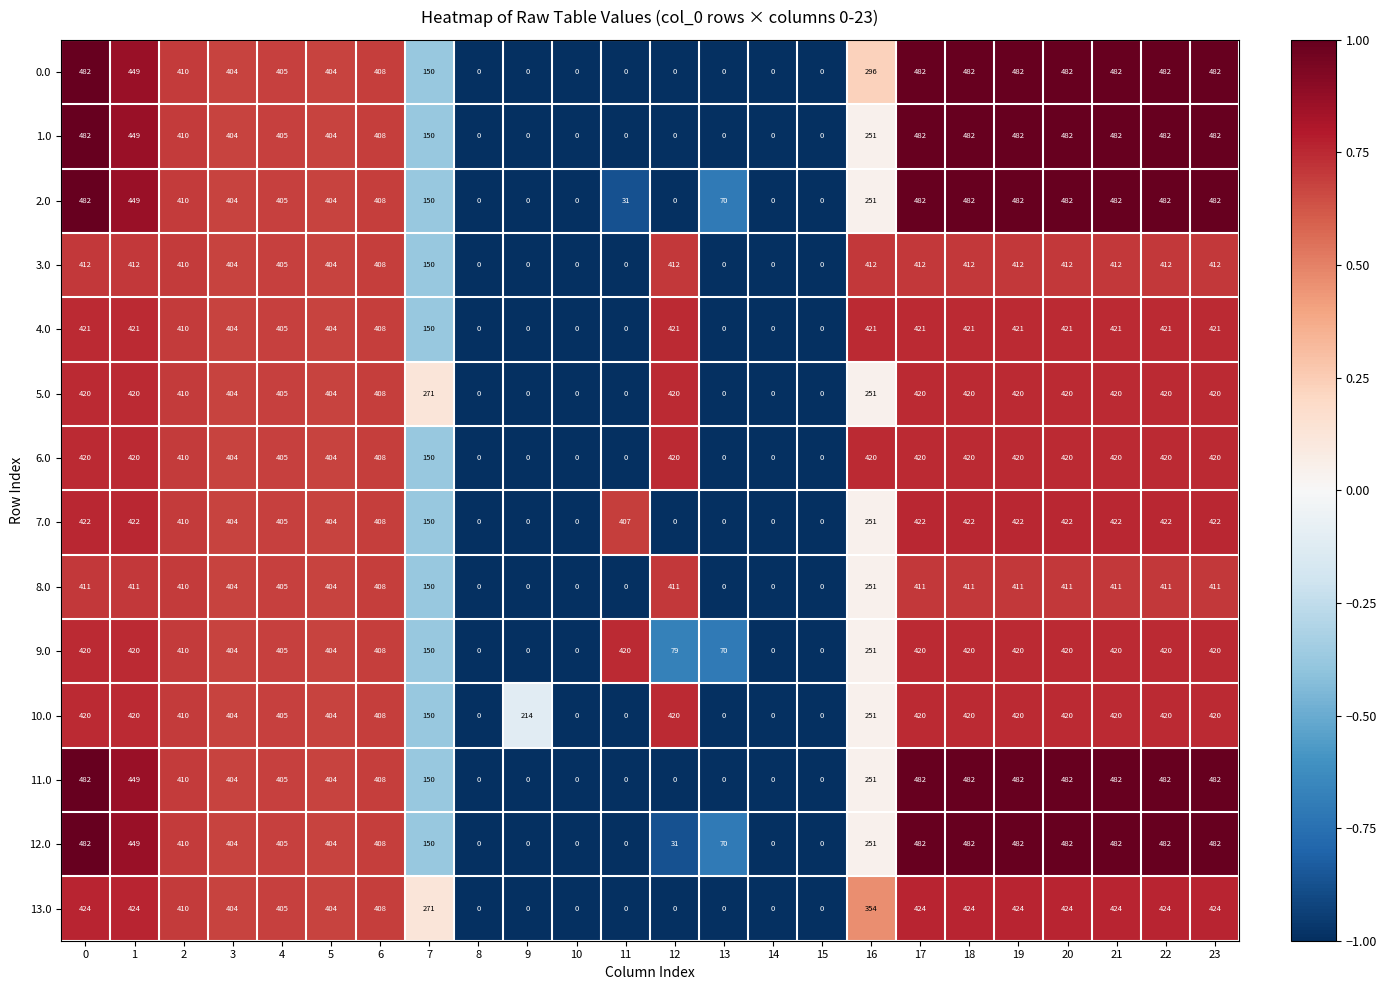

Which series has the largest total across all categories?

10.0